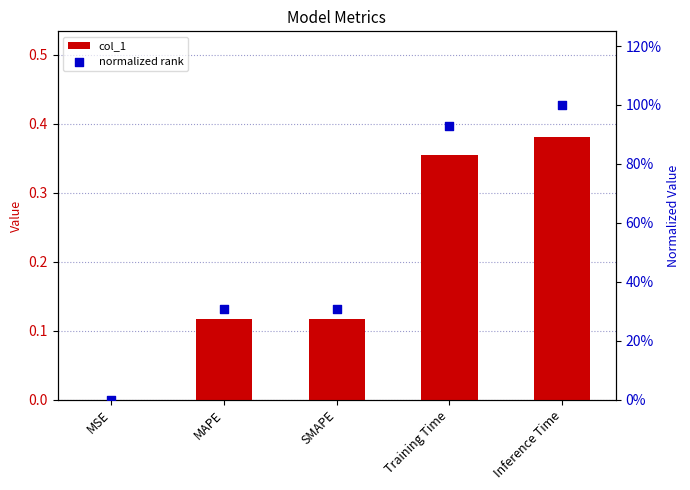

Which series contains the lowest Y value?

col_1